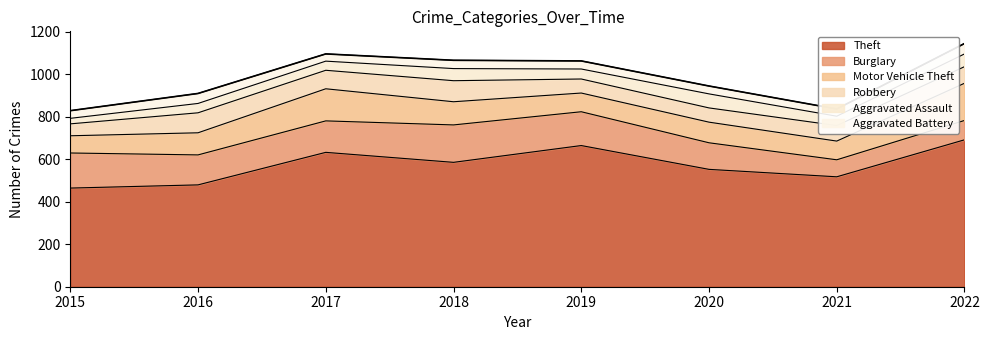

At which category does Aggravated Battery reach its first local peak?

2016